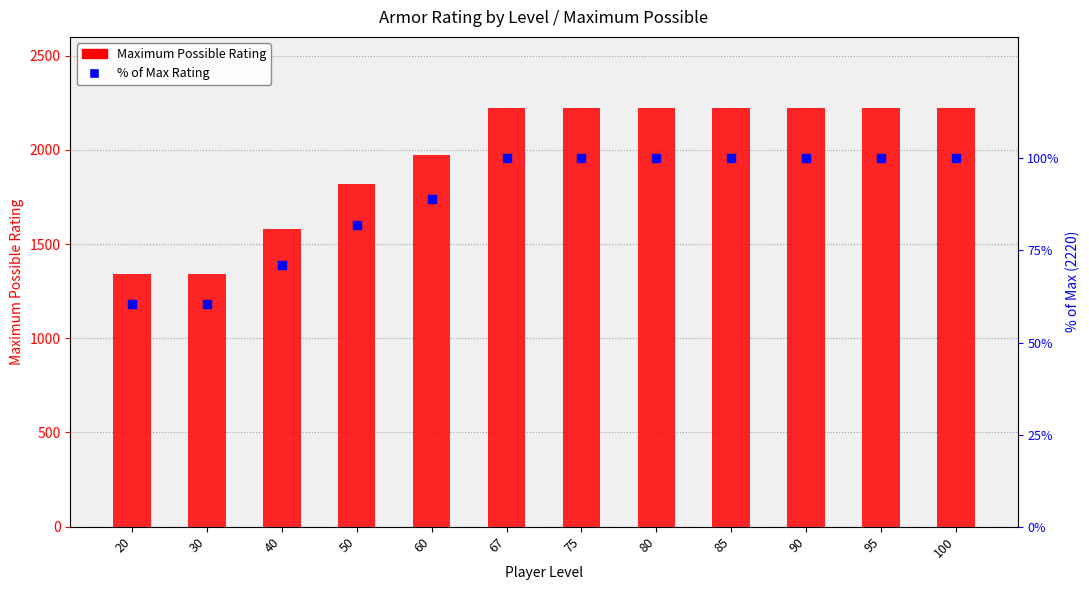

What are all the series names shown in the legend?

Maximum Possible, % of Max Rating